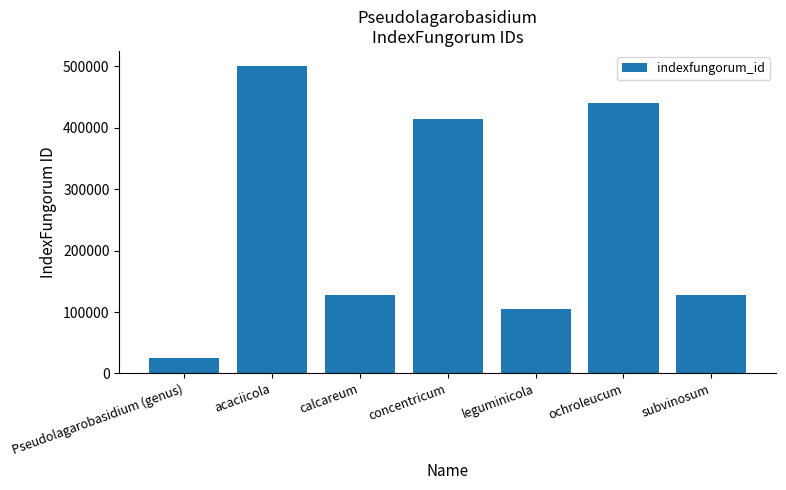

What is the value of the 6th bar from the left?

440392